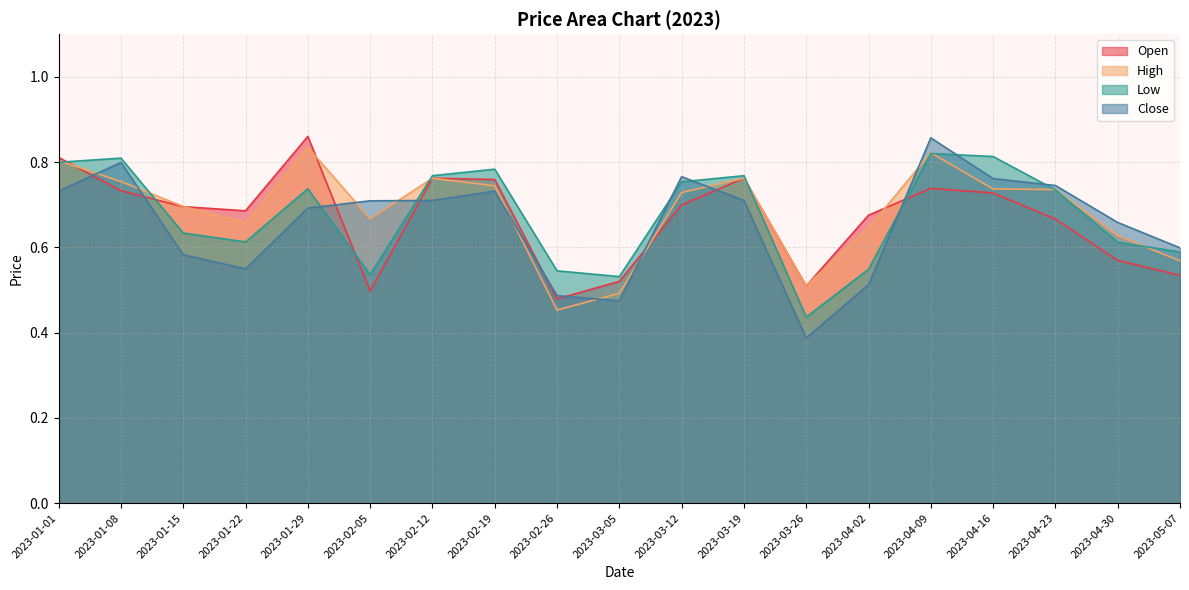

At how many categories does at least one series exceed 0?

19